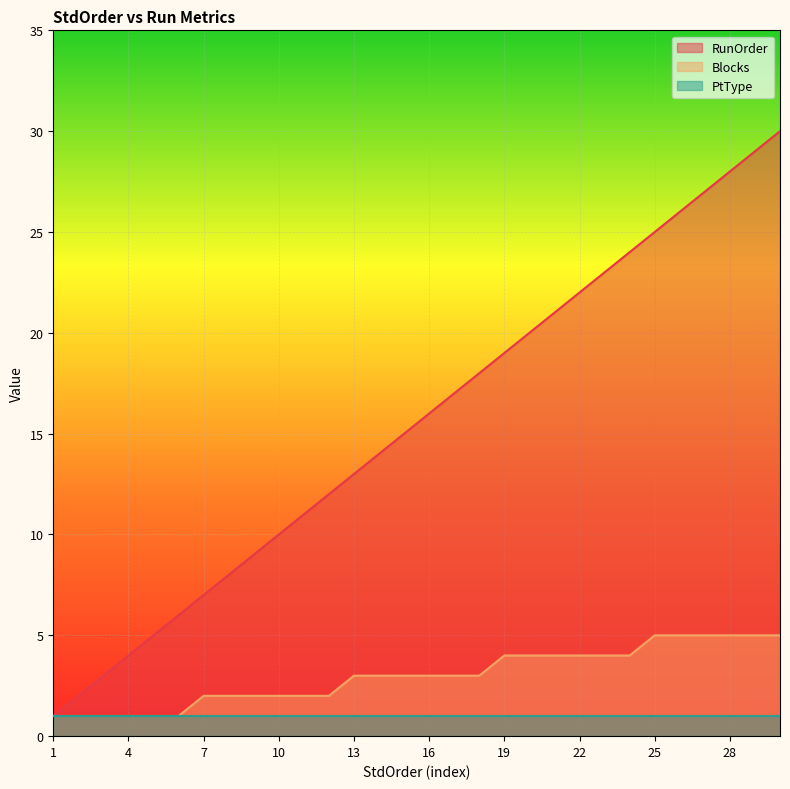

What is the maximum value shown in the chart?

30